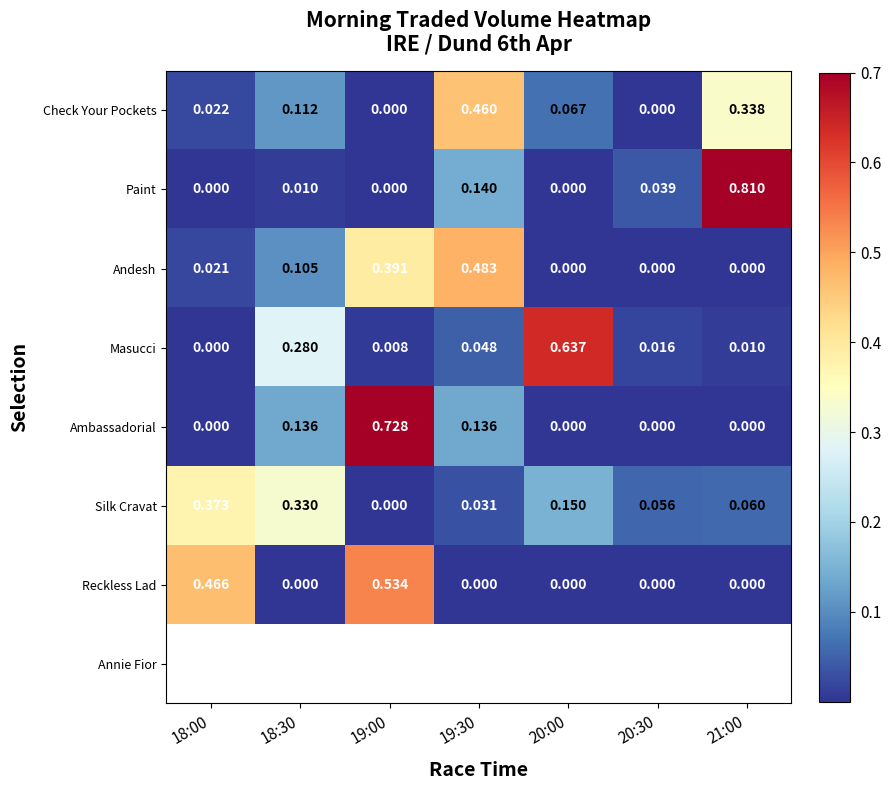

List the series in order of their peak value, highest first.

Paint, Ambassadorial, Masucci, Reckless Lad, Andesh, Check Your Pockets, Silk Cravat